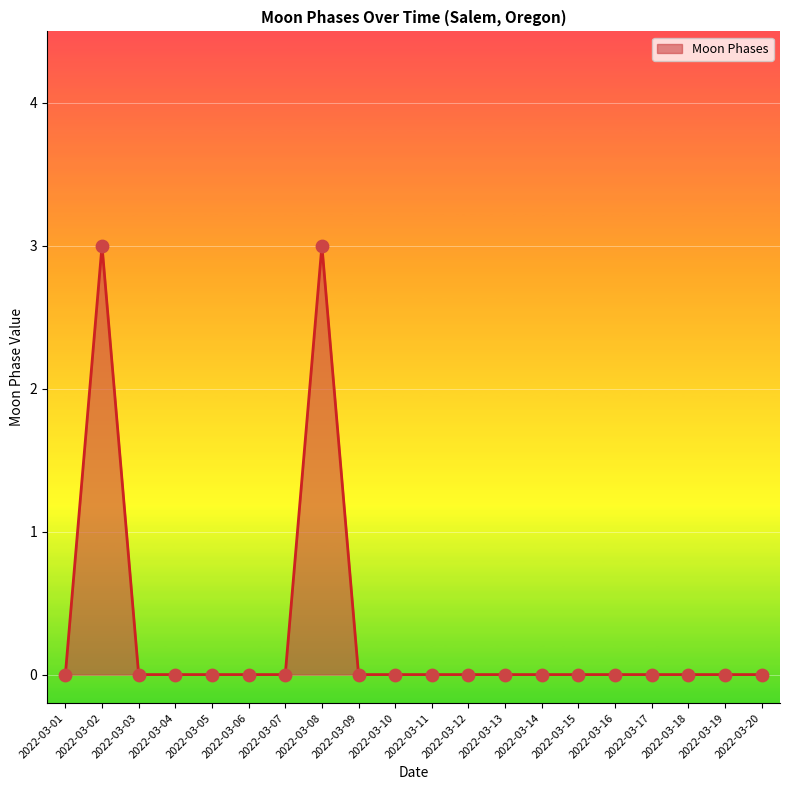

Between 2022-03-04 and 2022-03-08, which is larger?

2022-03-08